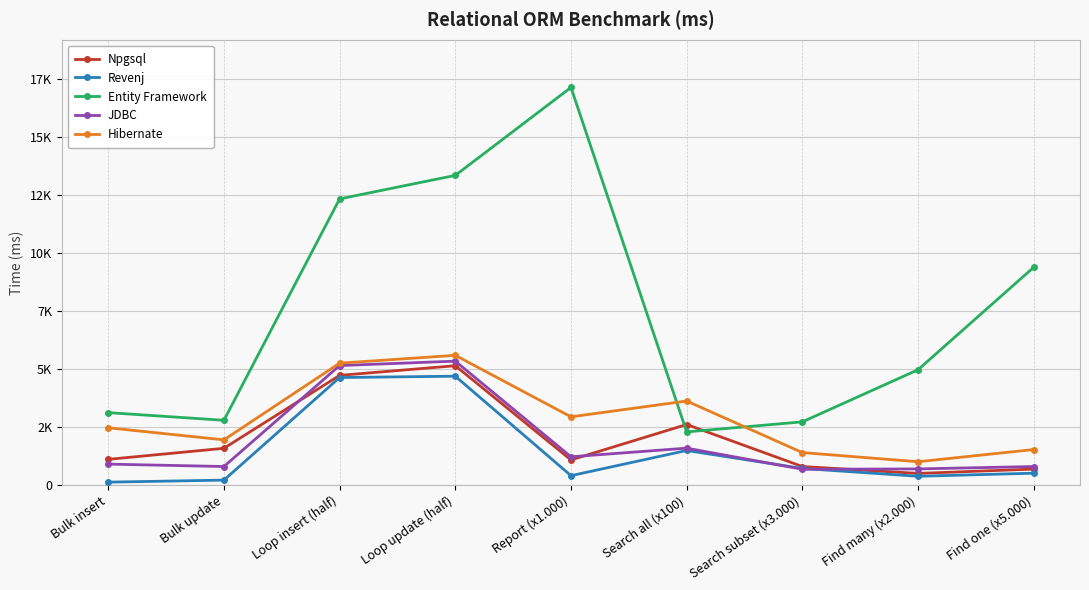

The JDBC series shows 5338 at Loop update (half). True or false?

True